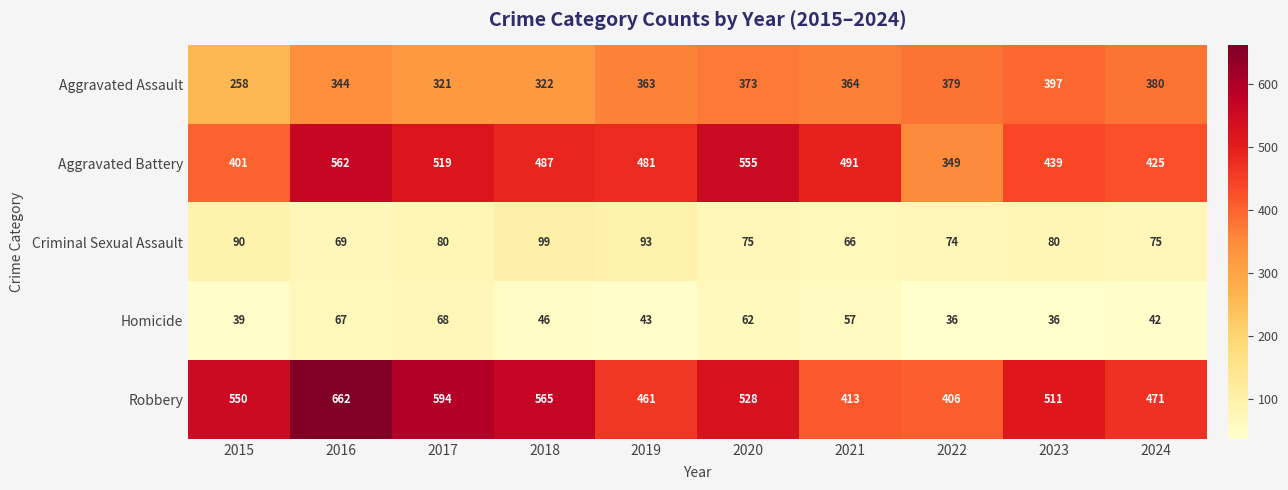

Which series changed the most between 2017 and 2021?

Robbery